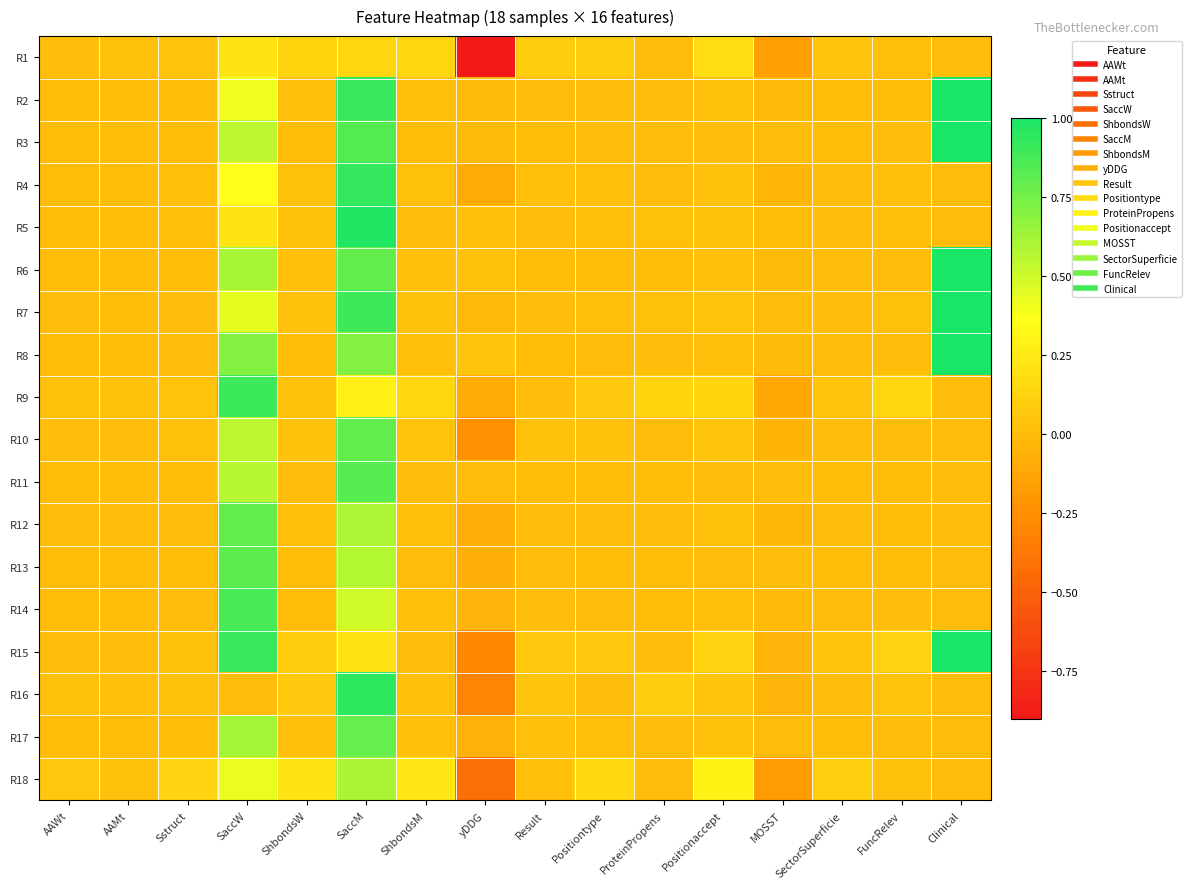

What is the total value across all series at AAWt?

0.2